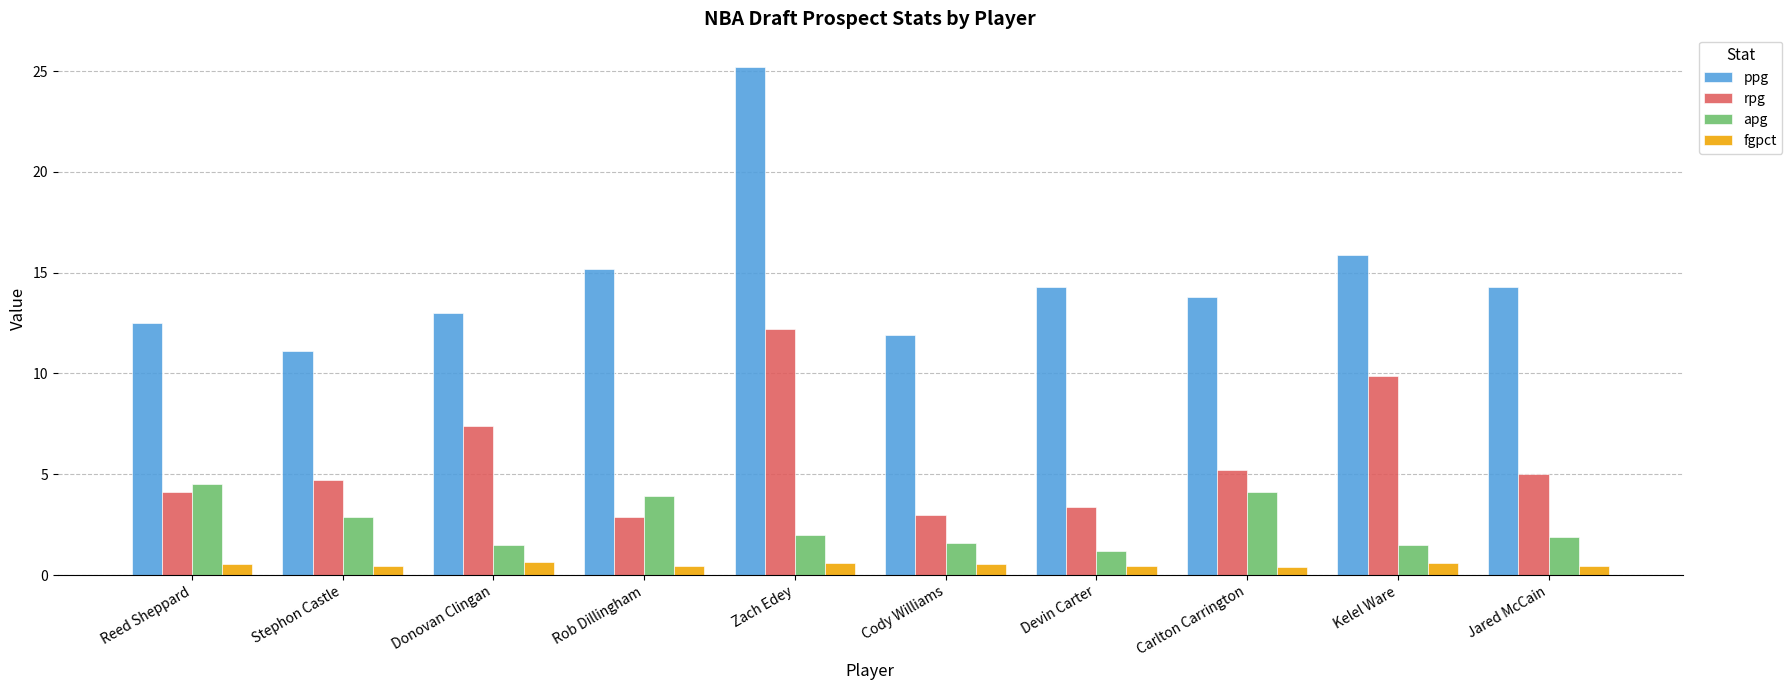

Rank the series by their maximum value, from lowest to highest.

fgpct, apg, rpg, ppg